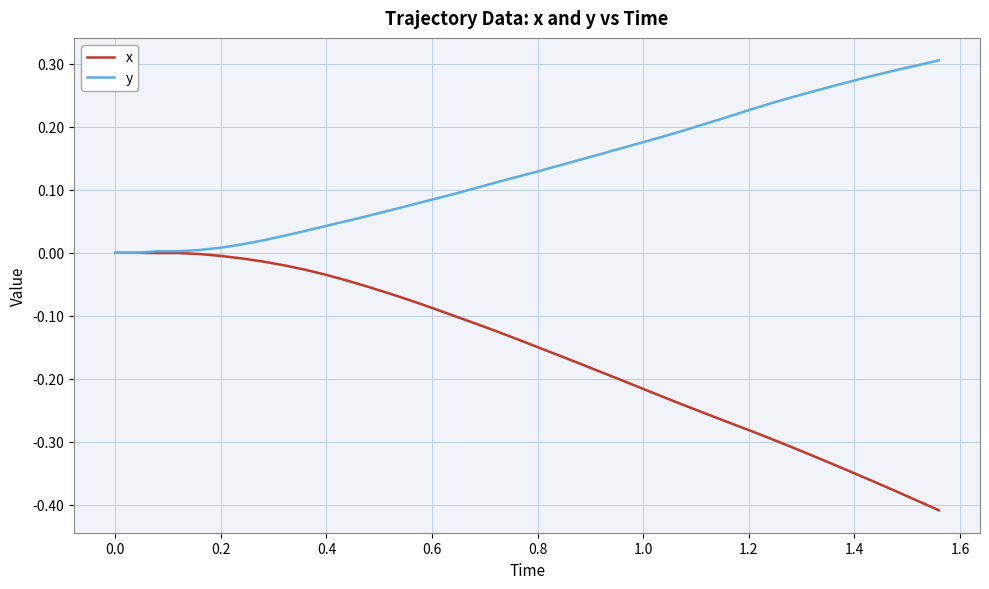

Which series has the widest spread of values?

x